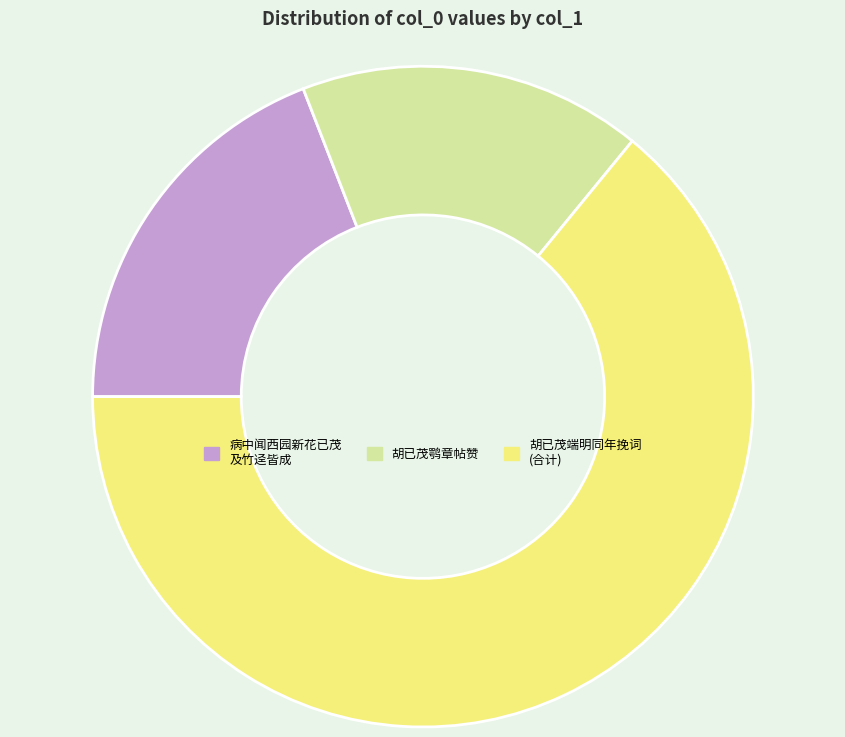

Rank the categories by value from lowest to highest.

胡已茂鹗章帖赞, 病中闻西园新花已茂 及竹迳皆成, 胡已茂端明同年挽词 (合计)